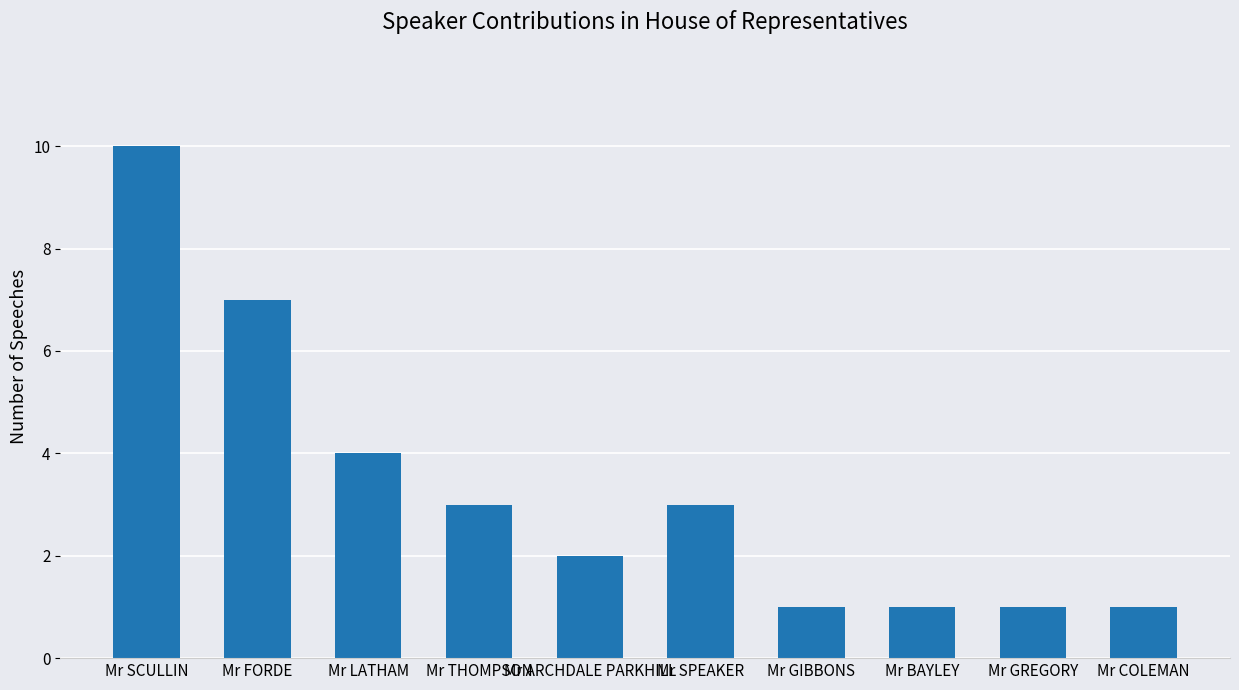

The chart shows a value of 3 at Mr THOMPSON. True or false?

True